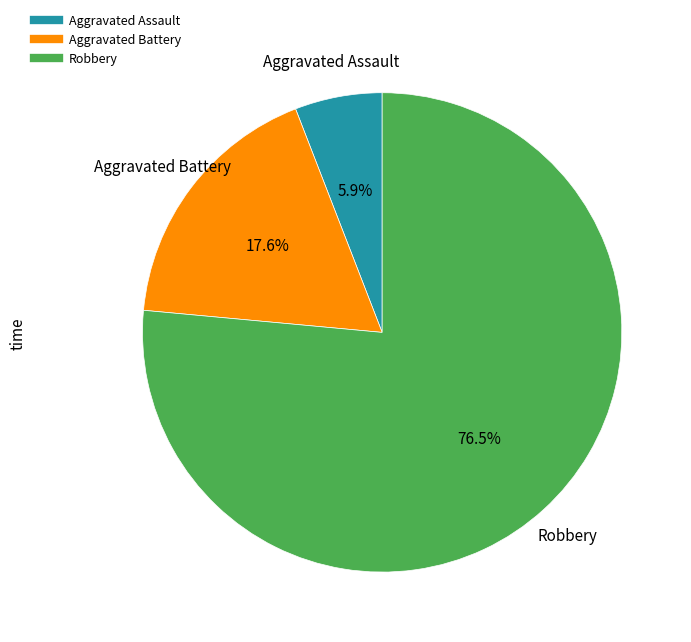

Rank the categories by value from lowest to highest.

Aggravated Assault, Aggravated Battery, Robbery